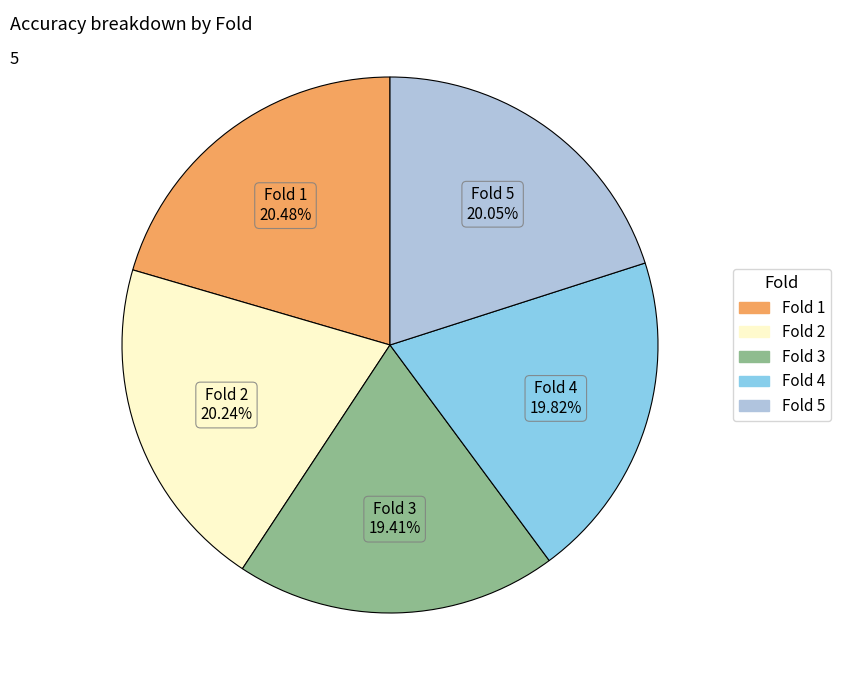

Between Fold 5 20.05% and Fold 3 19.41%, which is larger?

Fold 5 20.05%